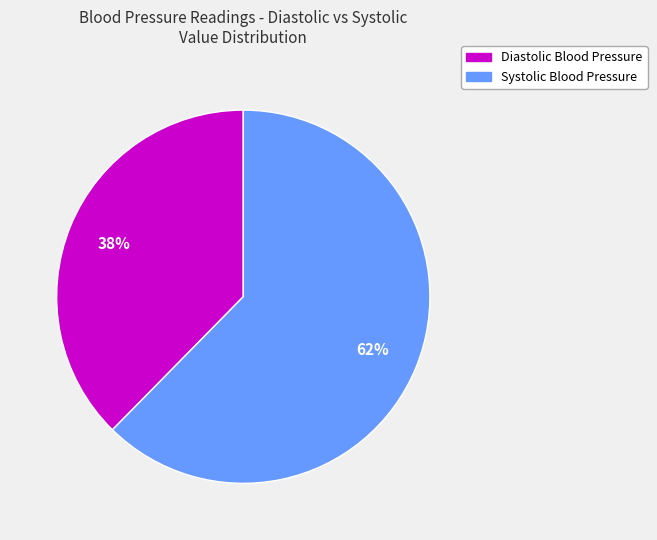

Is there a majority slice in this chart?

Yes